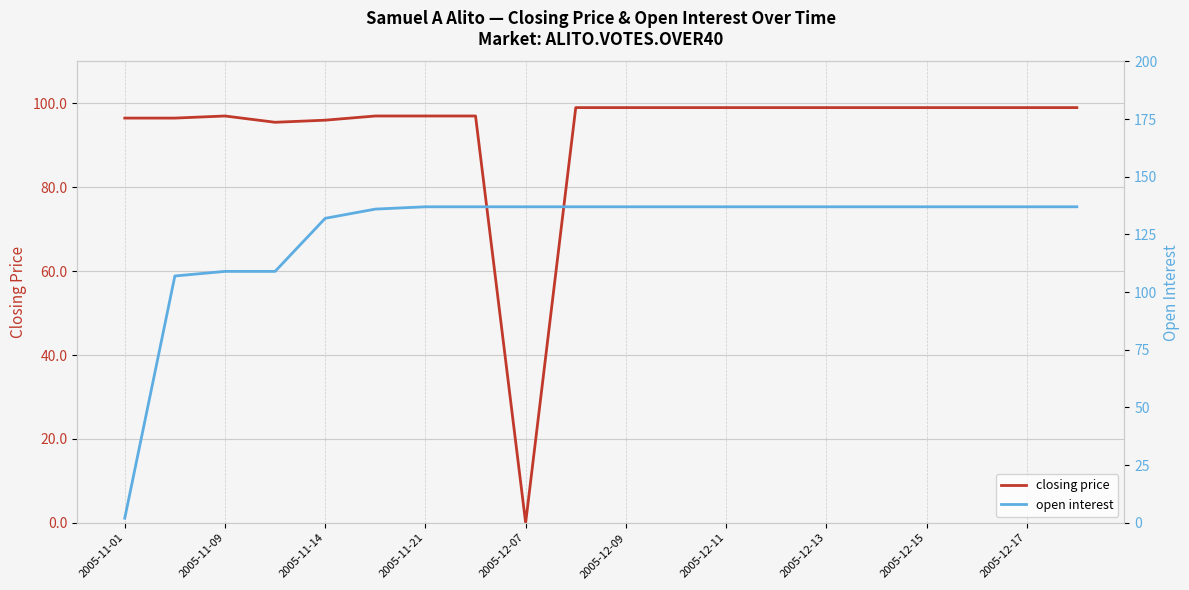

How many values in closing price are above zero?

19